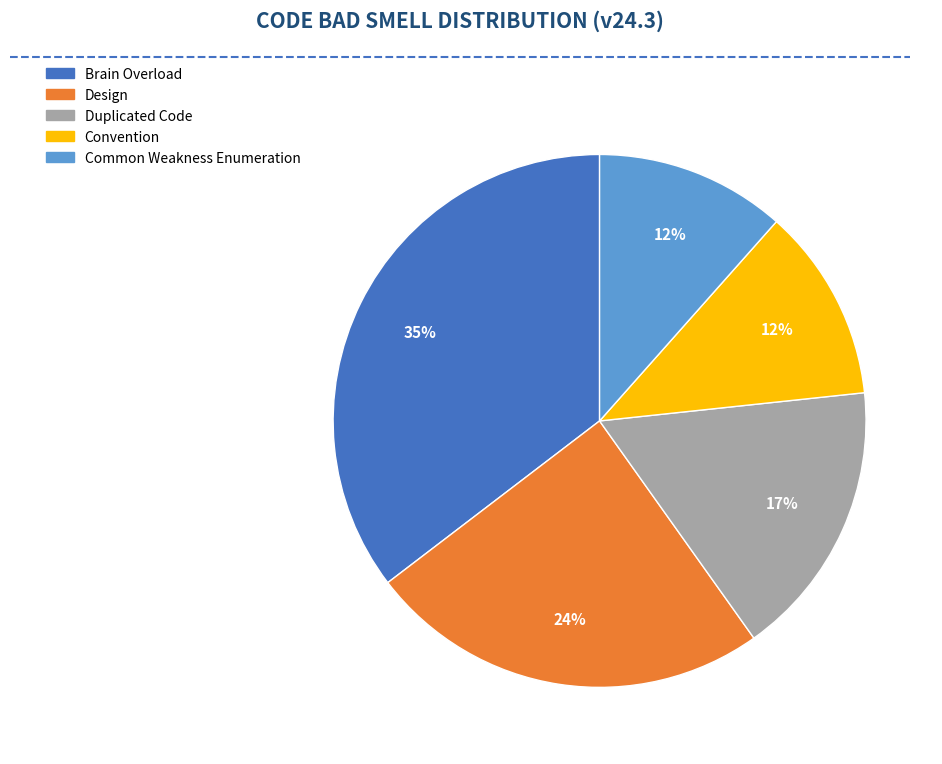

Is there any slice that represents more than half of the pie?

No